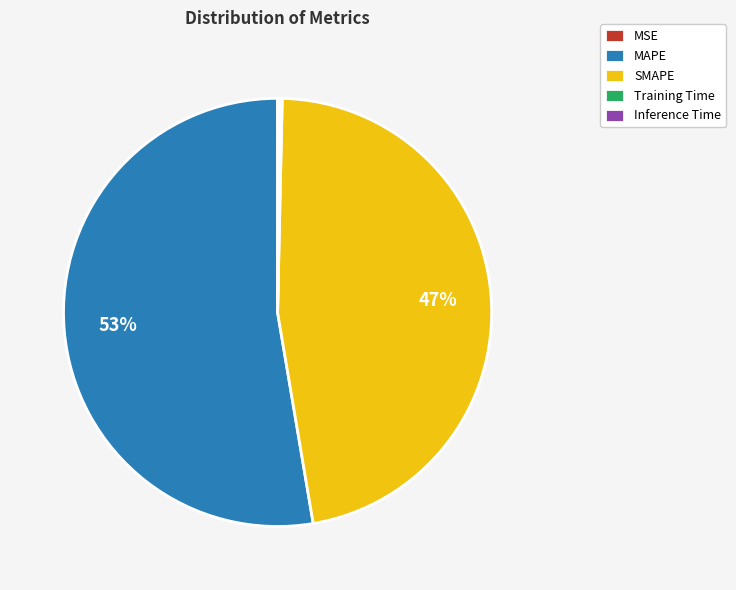

What is the largest slice in the pie chart?

MAPE